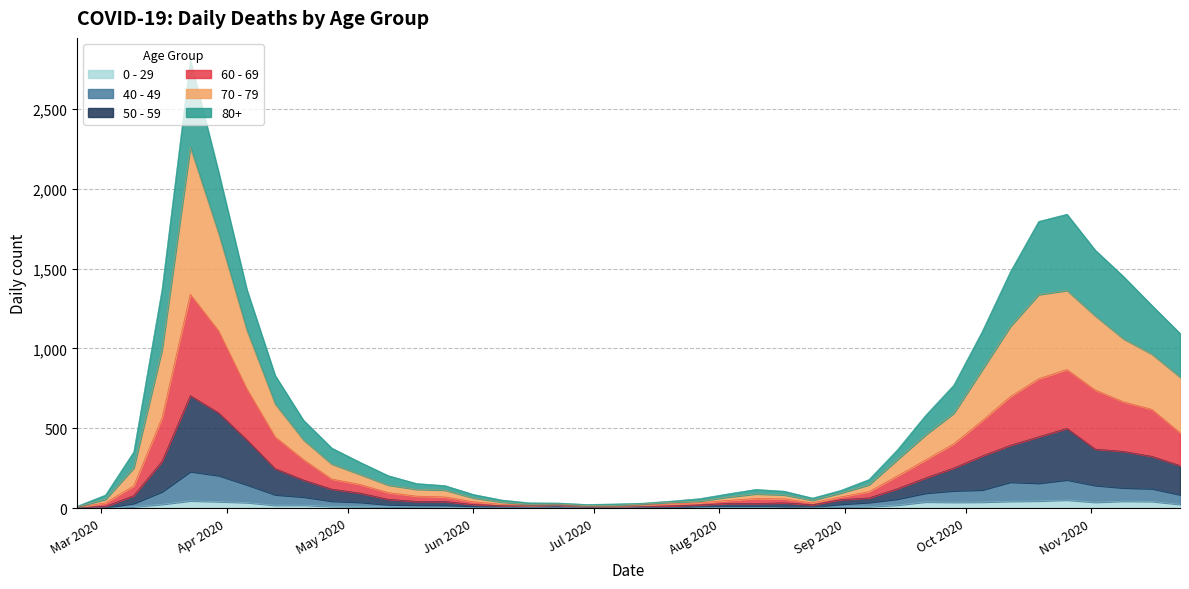

What are all the series names shown in the legend?

0 - 29, 40 - 49, 50 - 59, 60 - 69, 70 - 79, 80+